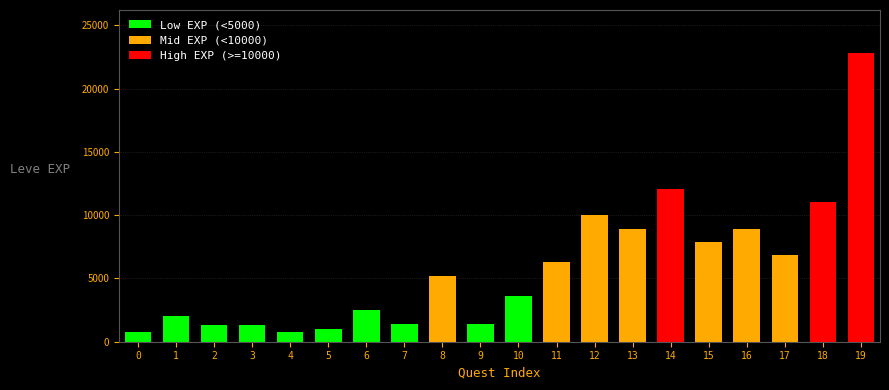

Reading left to right, what are all the values shown in this chart?

Low EXP (<5000): 800	2040	1330	1330	800	980	2490	1420	0	1420	3600	0	0	0	0	0	0	0	0	0
Mid EXP (<10000): 0	0	0	0	0	0	0	0	5220	0	0	6280	9990	8930	0	7880	8930	6880	0	0
High EXP (>=10000): 0	0	0	0	0	0	0	0	0	0	0	0	0	0	12030	0	0	0	11040	22790